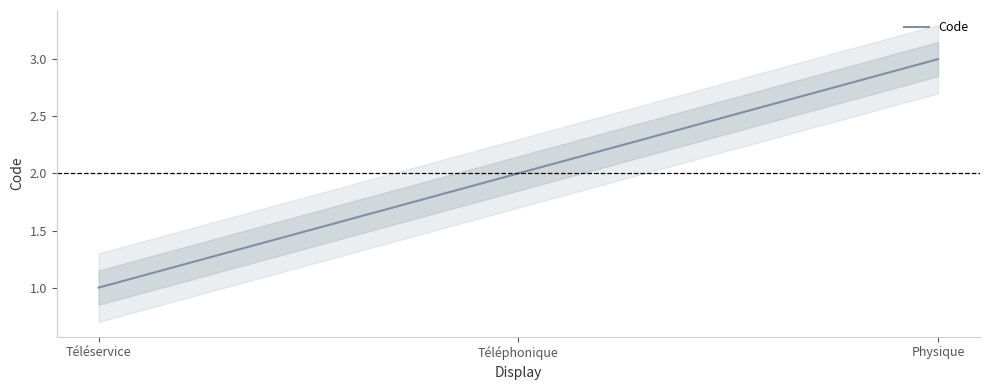

Read the value at Téléphonique.

2